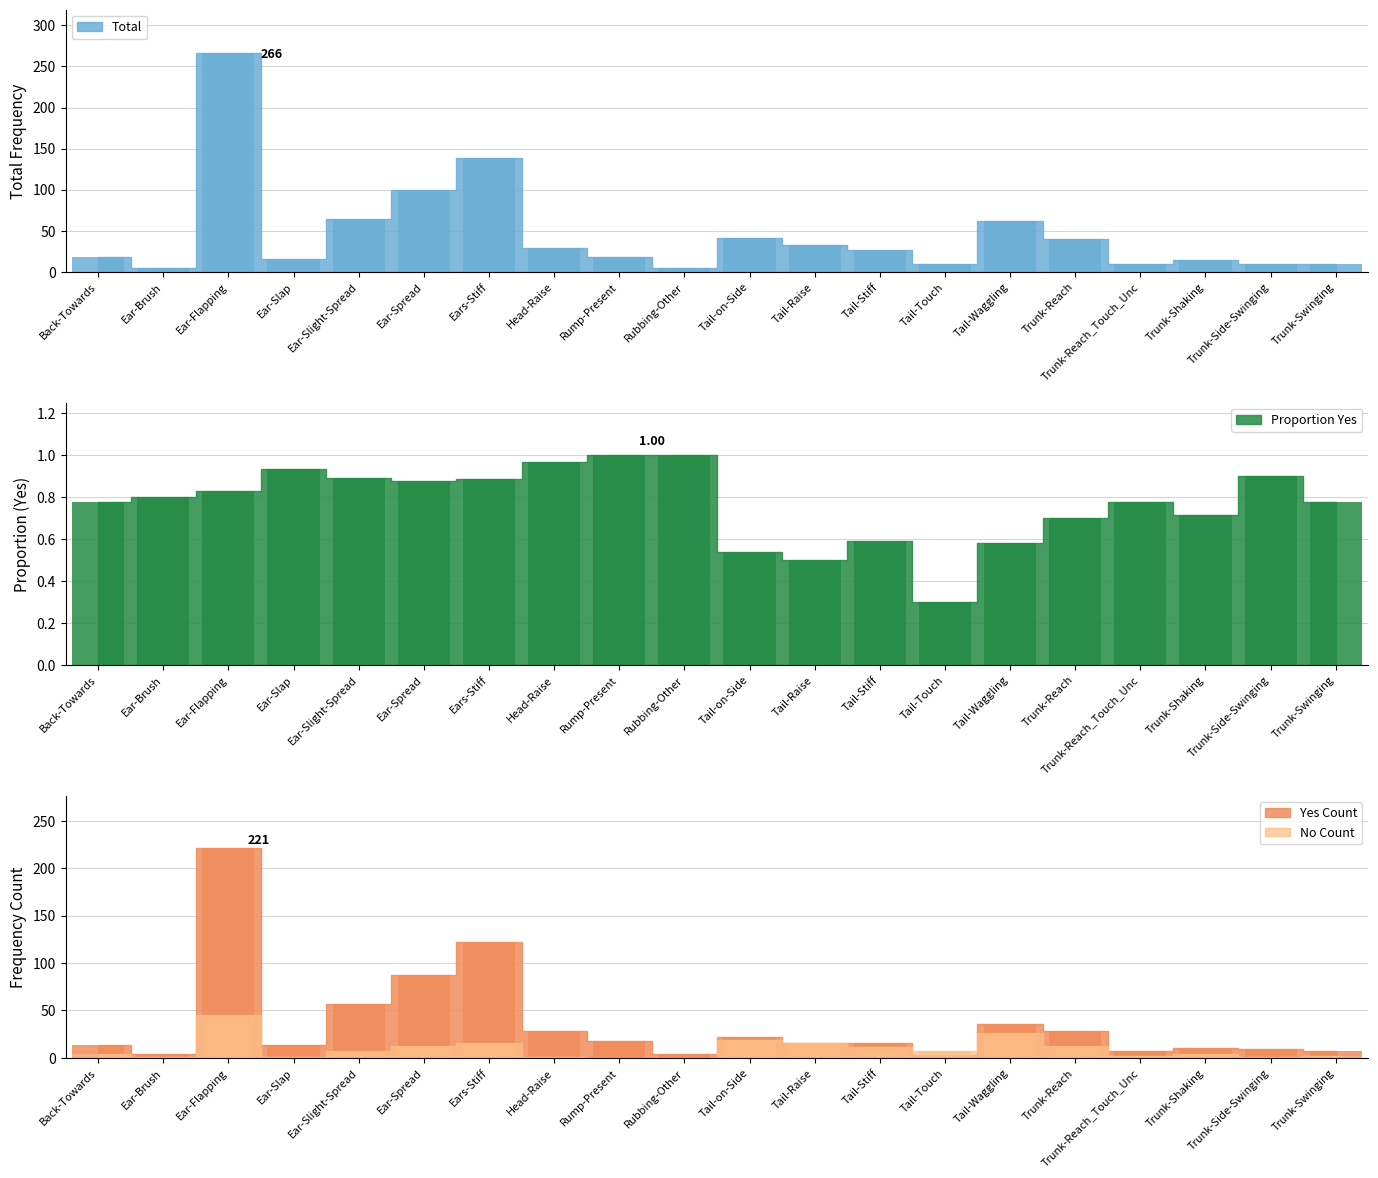

Is it true that No (Freq) equals 0 at Rump-Present?

True